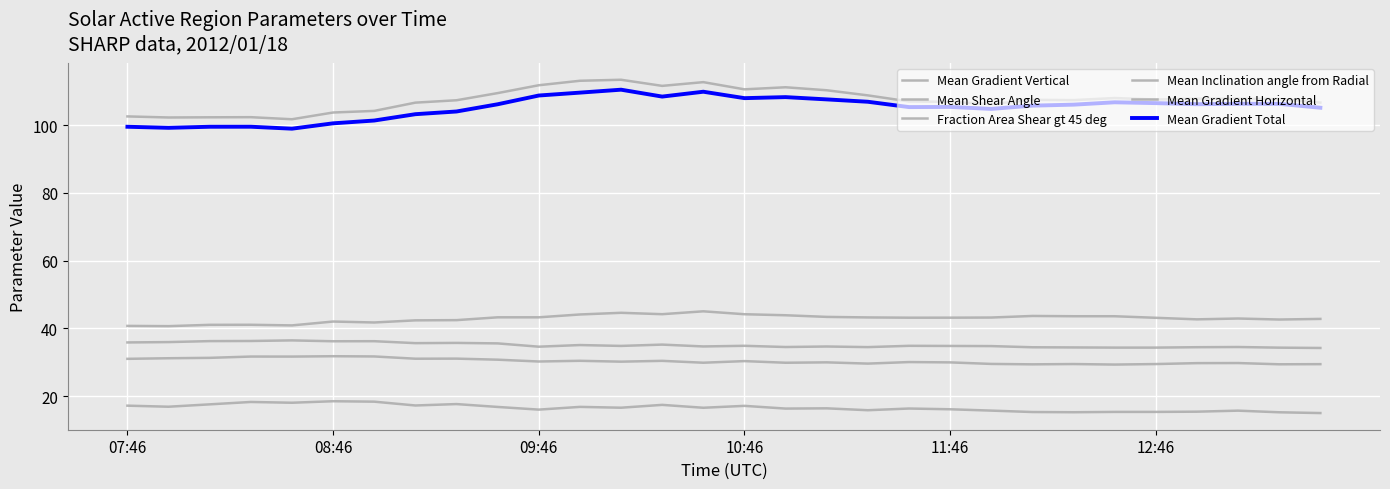

Is this an area chart (filled region under the line)?

No